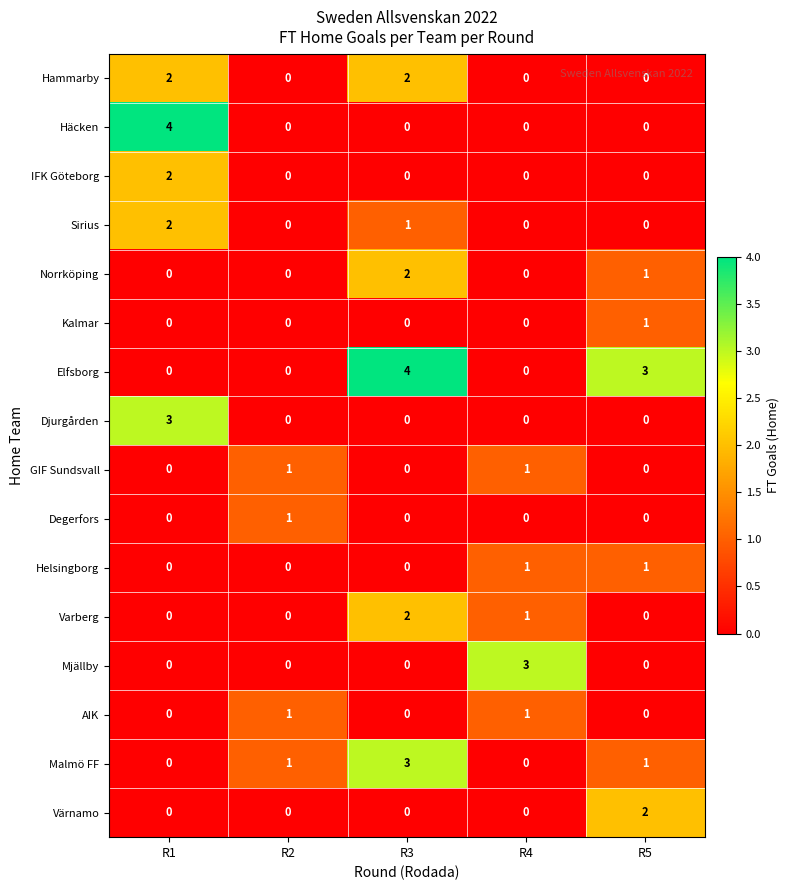

What is the greatest value displayed?

4